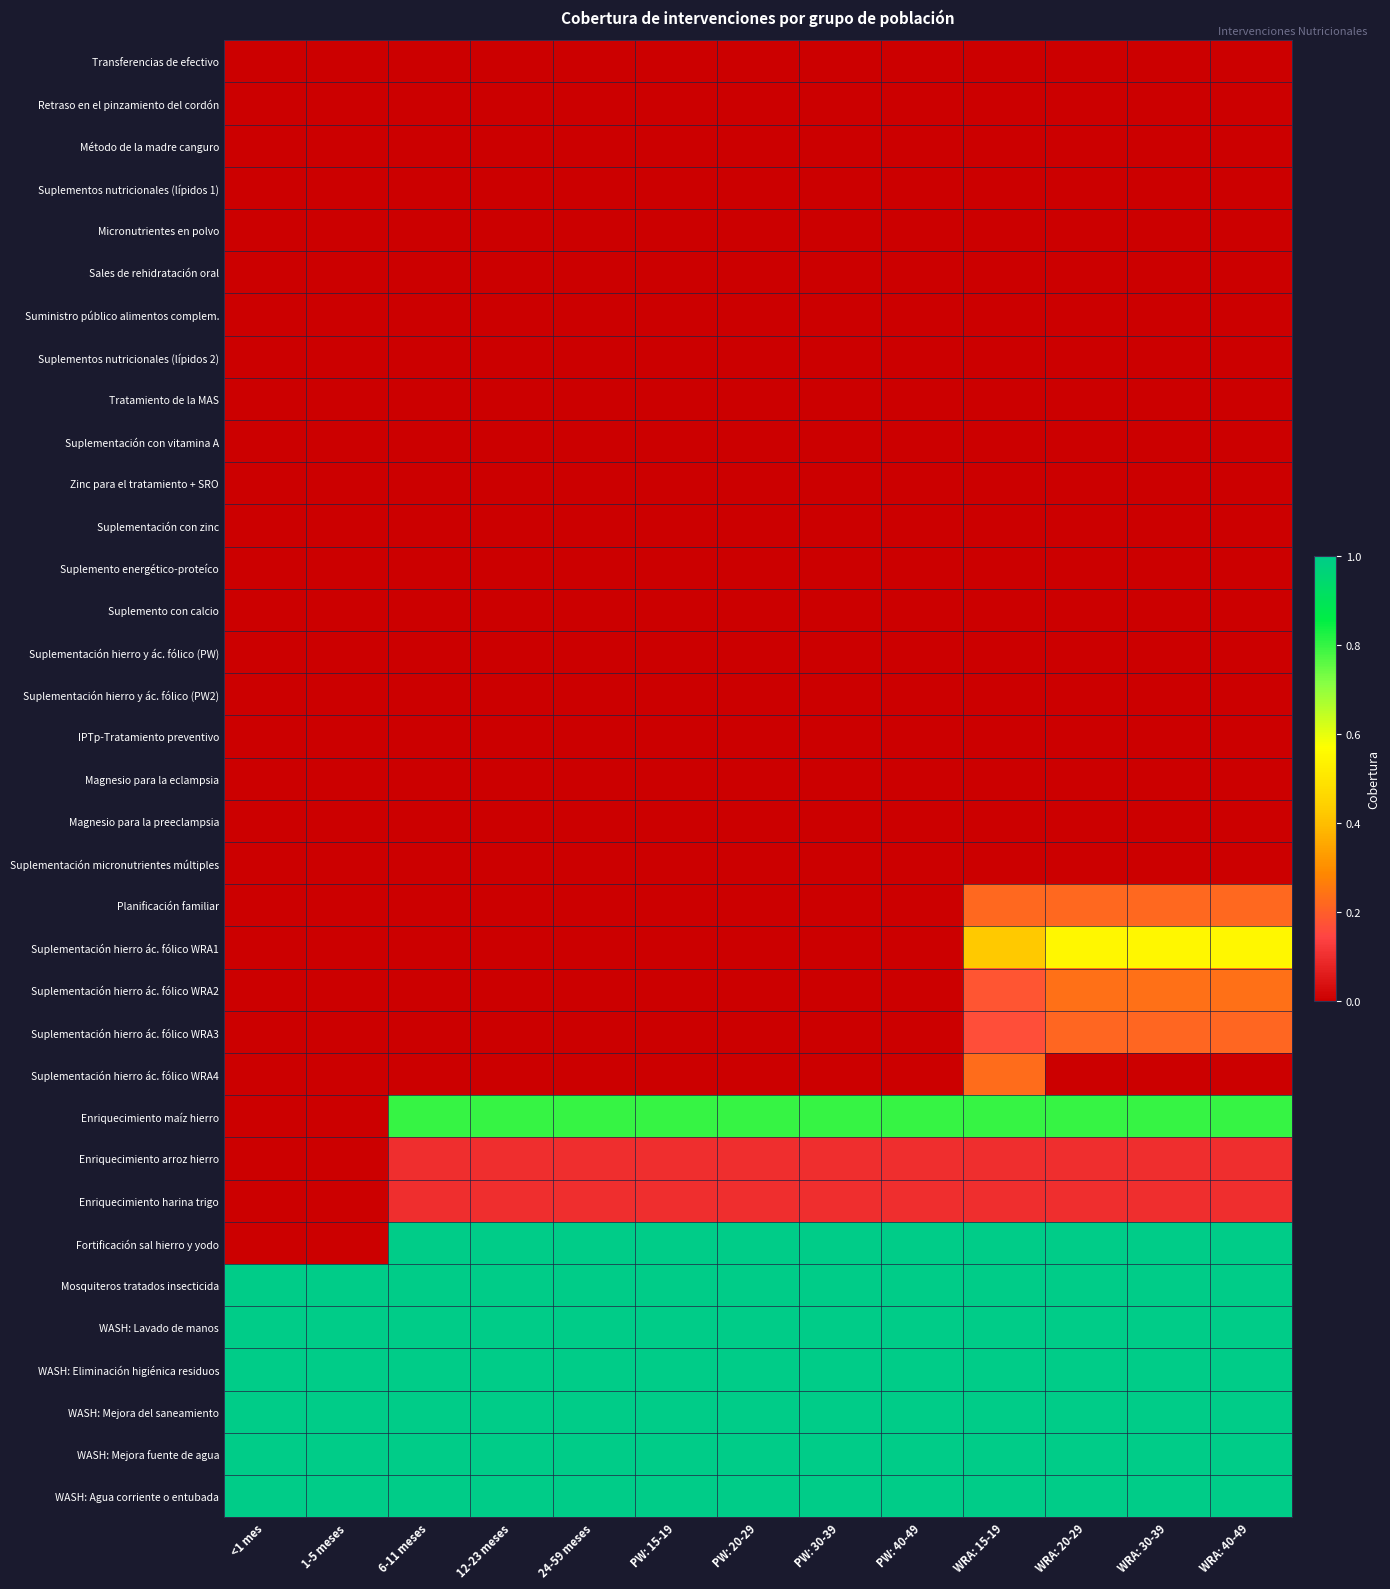

At how many categories does at least one series exceed 0?

13